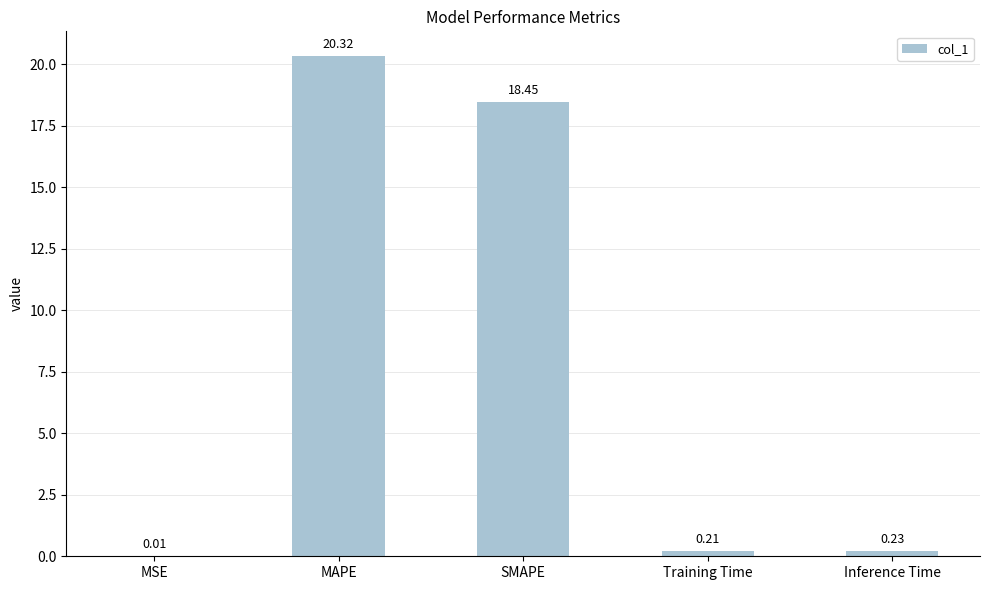

What is the sum of all values?

39.2